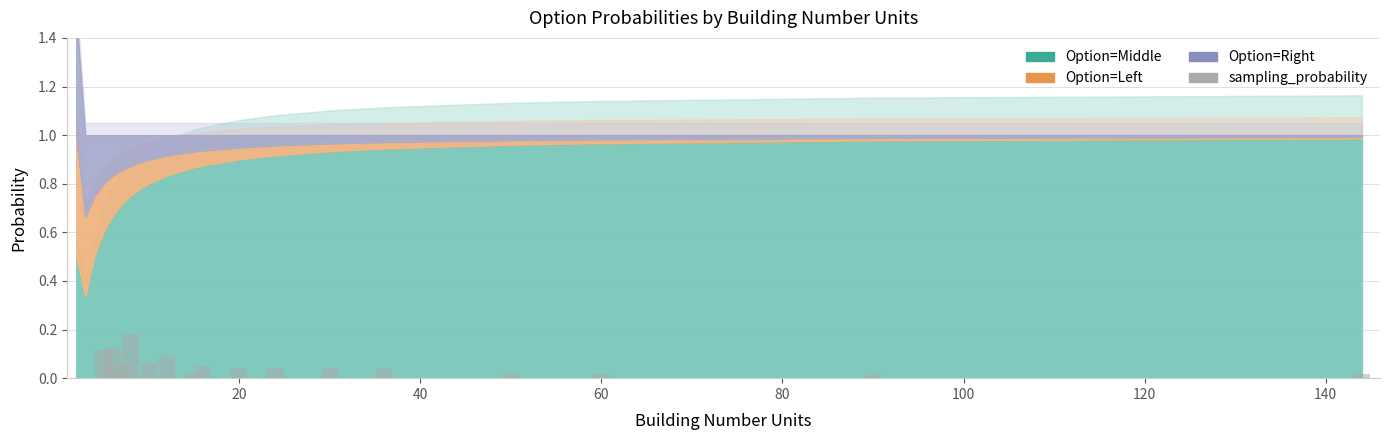

Does the chart contain stacked bars?

No